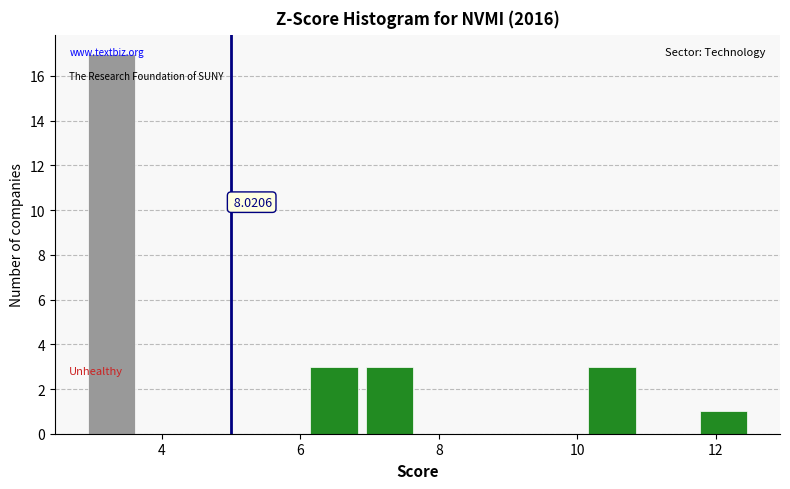

Over which range of the x-axis is the bar tallest?

2.8 to 3.6